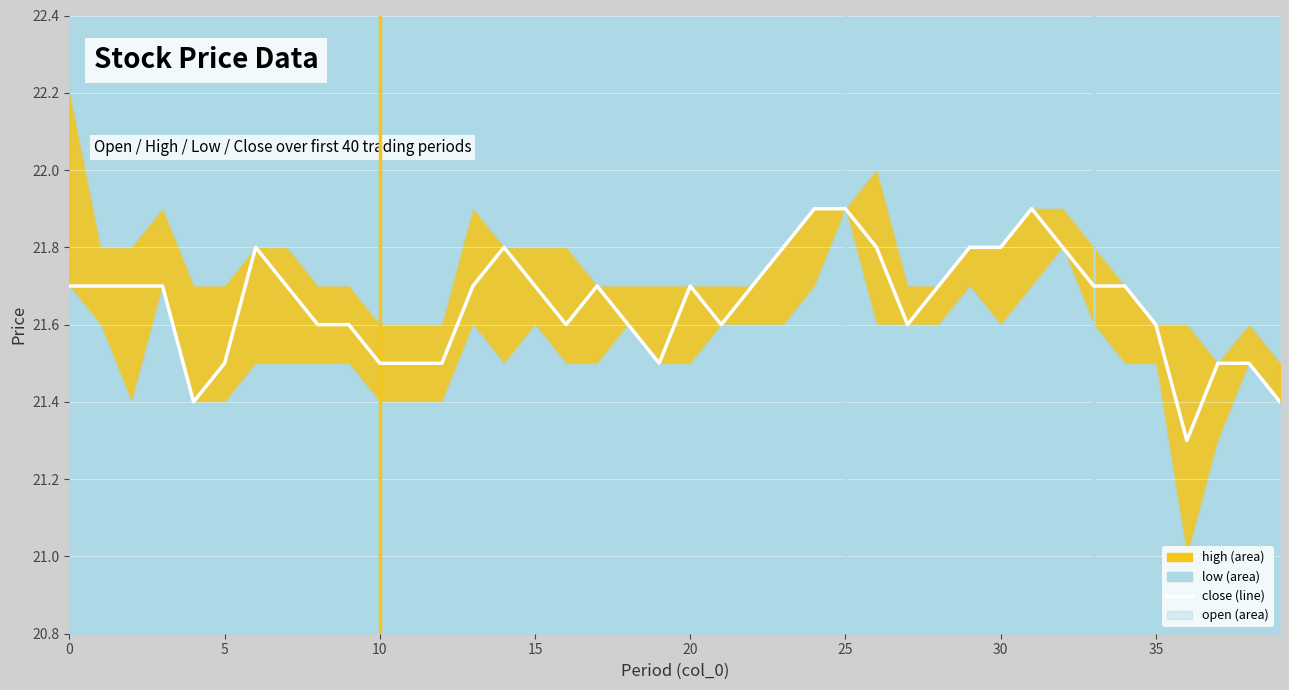

Reading left to right, what are all the values shown in this chart?

21.7	21.7	21.7	21.7	21.4	21.5	21.8	21.7	21.6	21.6	21.5	21.5	21.5	21.7	21.8	21.7	21.6	21.7	21.6	21.5	21.7	21.6	21.7	21.8	21.9	21.9	21.8	21.6	21.7	21.8	21.8	21.9	21.8	21.7	21.7	21.6	21.3	21.5	21.5	21.4